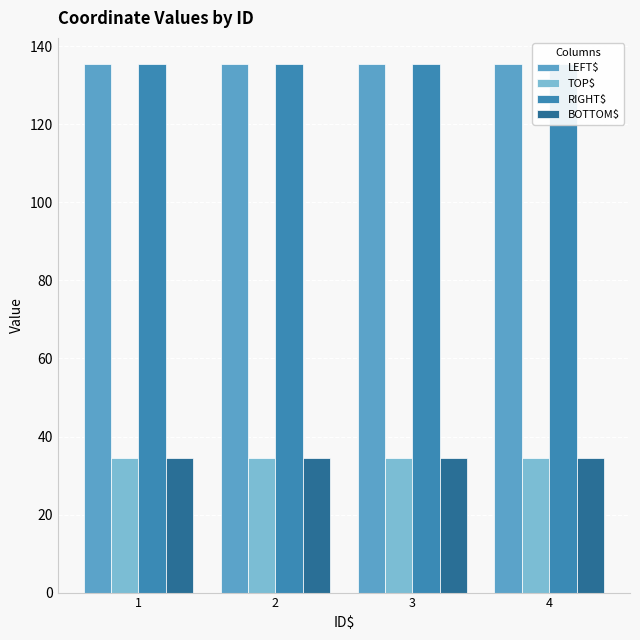

Reading left to right, transcribe all the data shown in this chart.

LEFT$: 1=135.4	2=135.4	3=135.4	4=135.4
TOP$: 1=34.4	2=34.4	3=34.4	4=34.4
RIGHT$: 1=135.4	2=135.4	3=135.4	4=135.4
BOTTOM$: 1=34.4	2=34.4	3=34.4	4=34.4